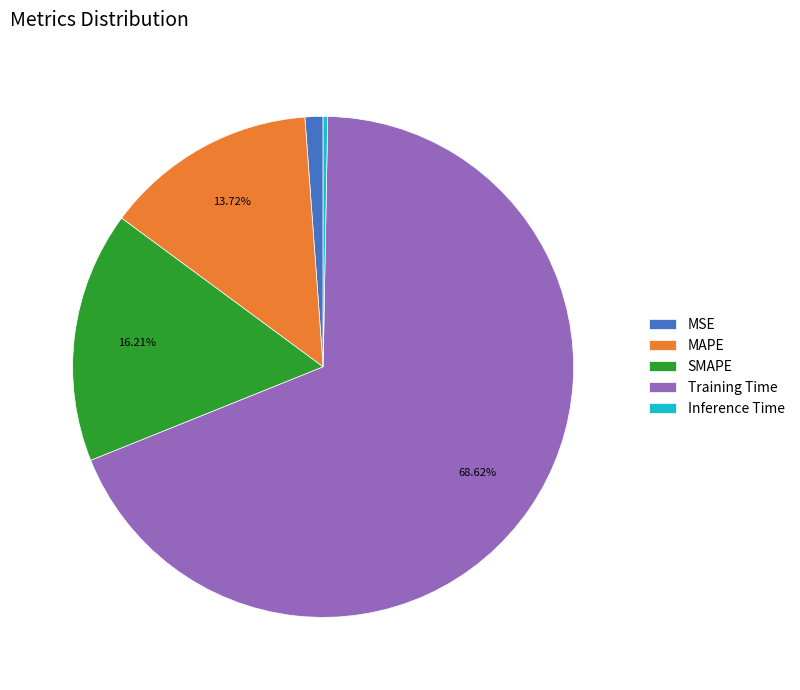

What percentage is NOT represented by Training Time?

31.4%